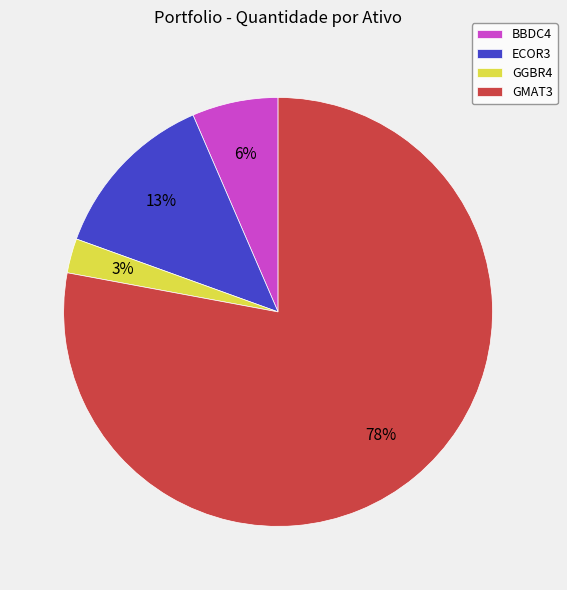

Which slice is the largest?

GMAT3